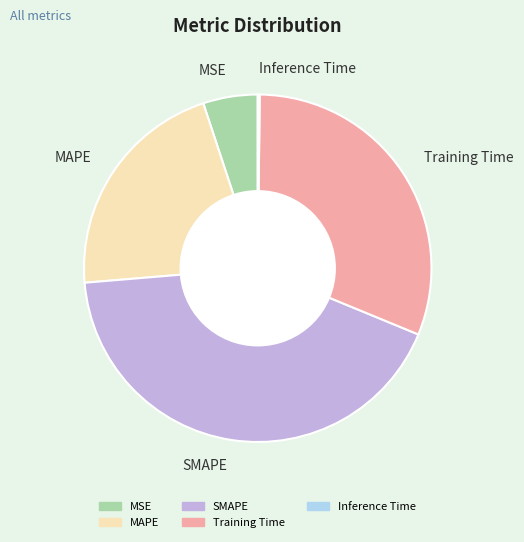

Is MAPE the majority of the pie?

No